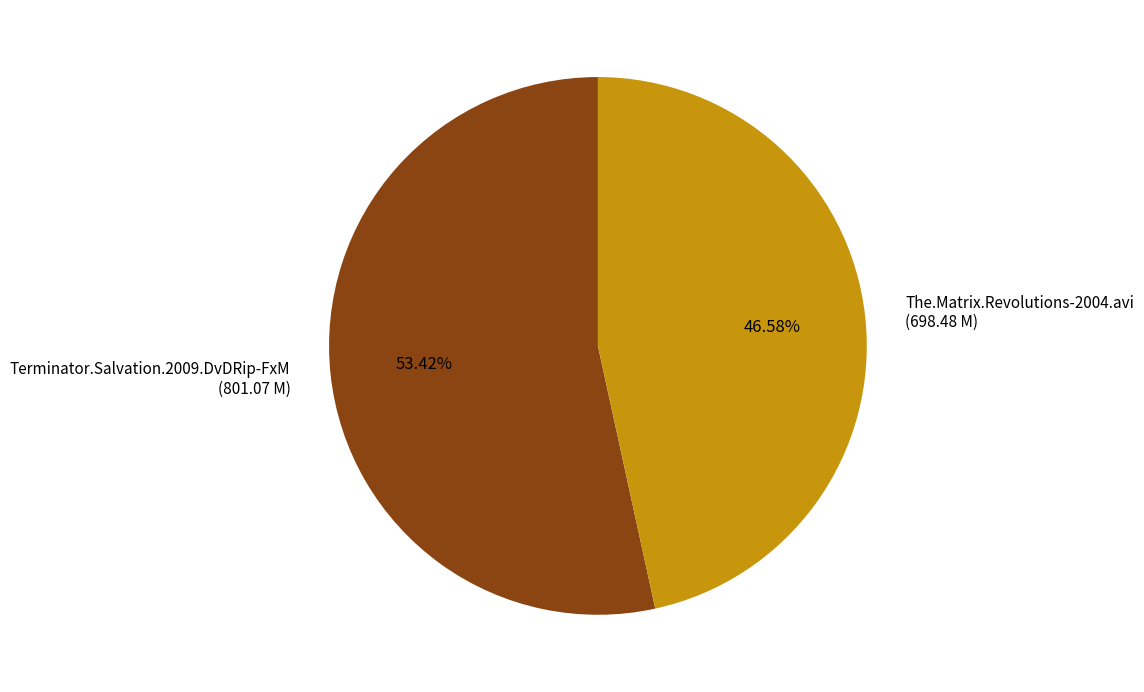

Rank the categories by value from lowest to highest.

The.Matrix.Revolutions-2004.avi, Terminator.Salvation.2009.DvDRip-FxM